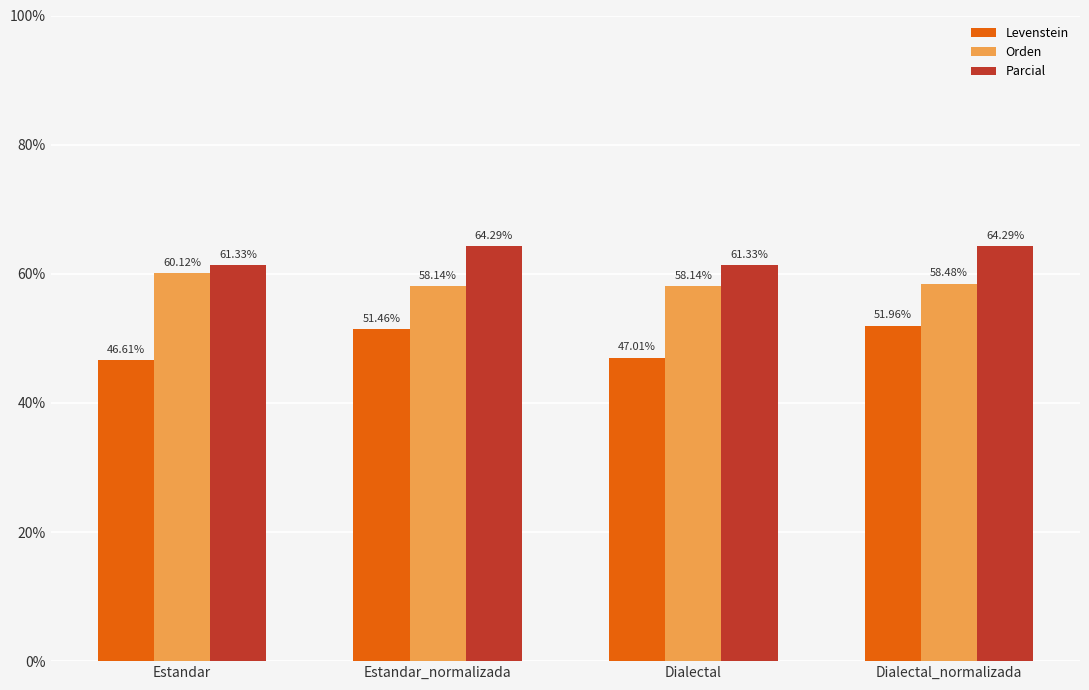

Which category has the highest value in the Orden series?

Estandar